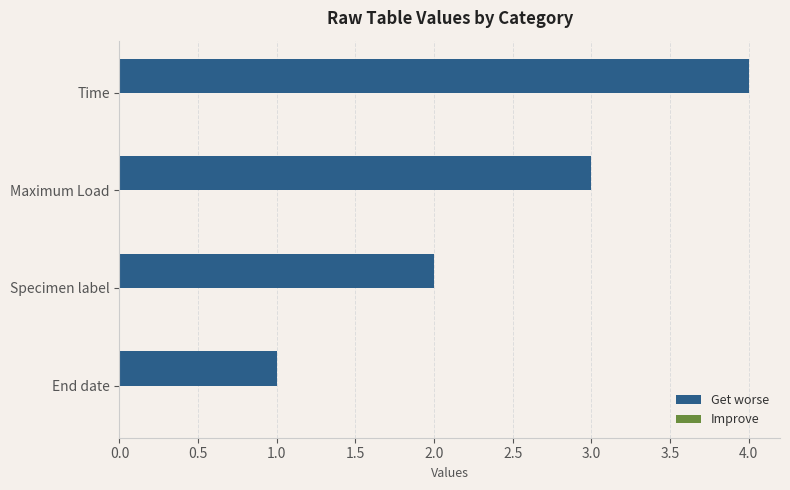

At which category is the sum across all series the highest?

Time